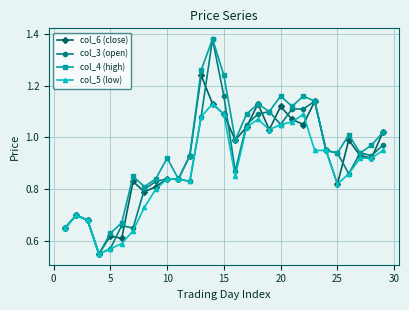

True or false: col_6 (close) has more than 0 points higher than both neighbors.

True